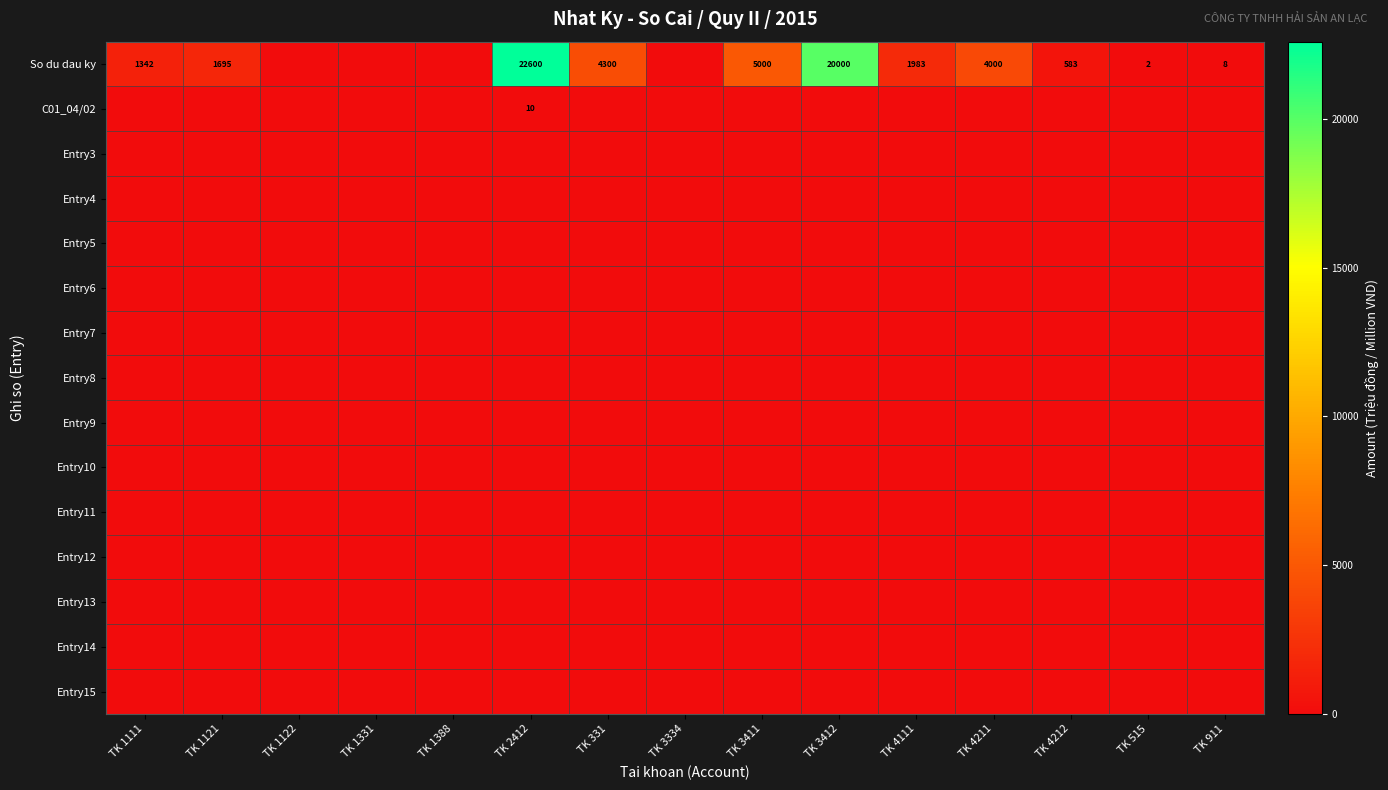

Is it true that Entry9 equals 0.0 at TK 331?

True